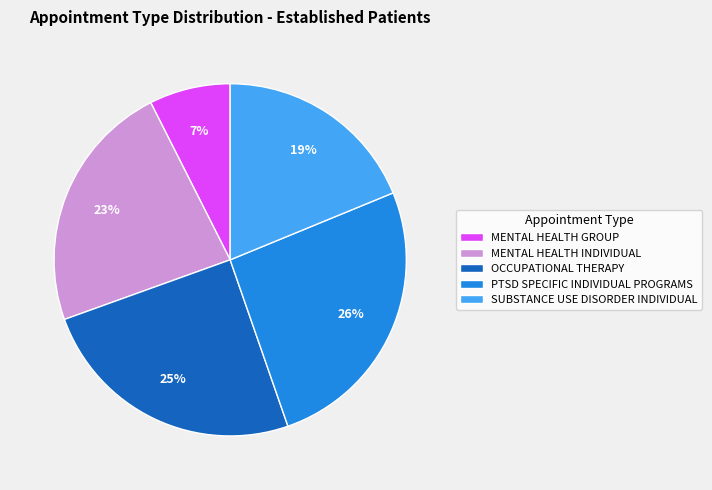

Do SUBSTANCE USE DISORDER INDIVIDUAL and MENTAL HEALTH INDIVIDUAL together represent more than half of the pie?

No